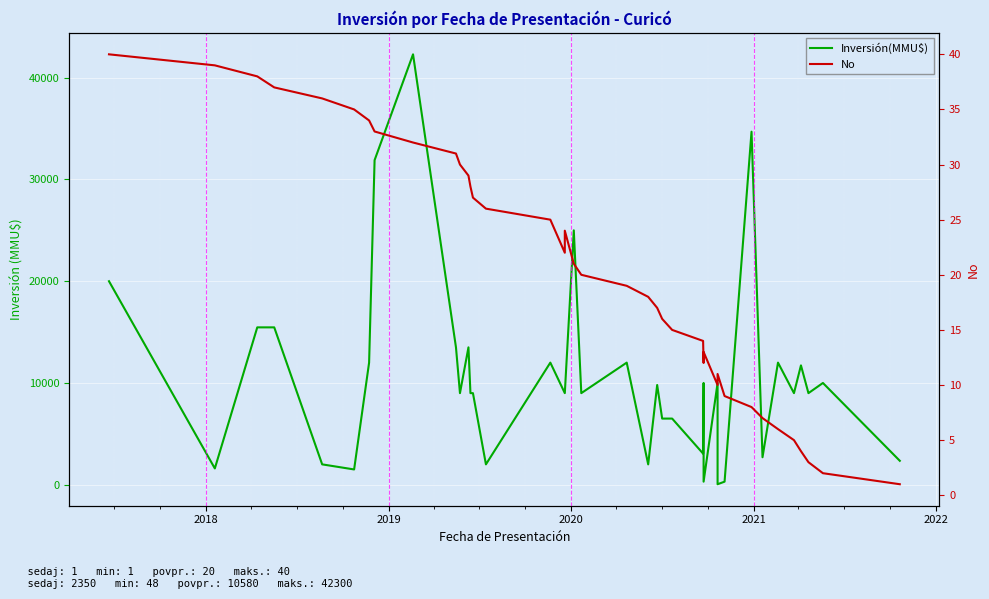

In No, how many points are higher than both neighbors (excluding endpoints)?

3